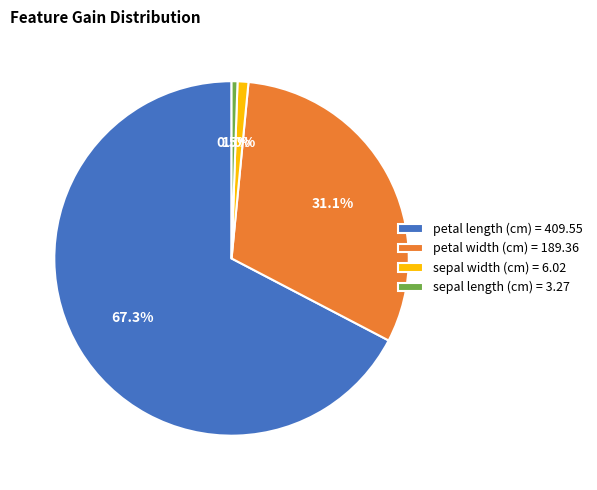

Count the number of slices in the pie.

4